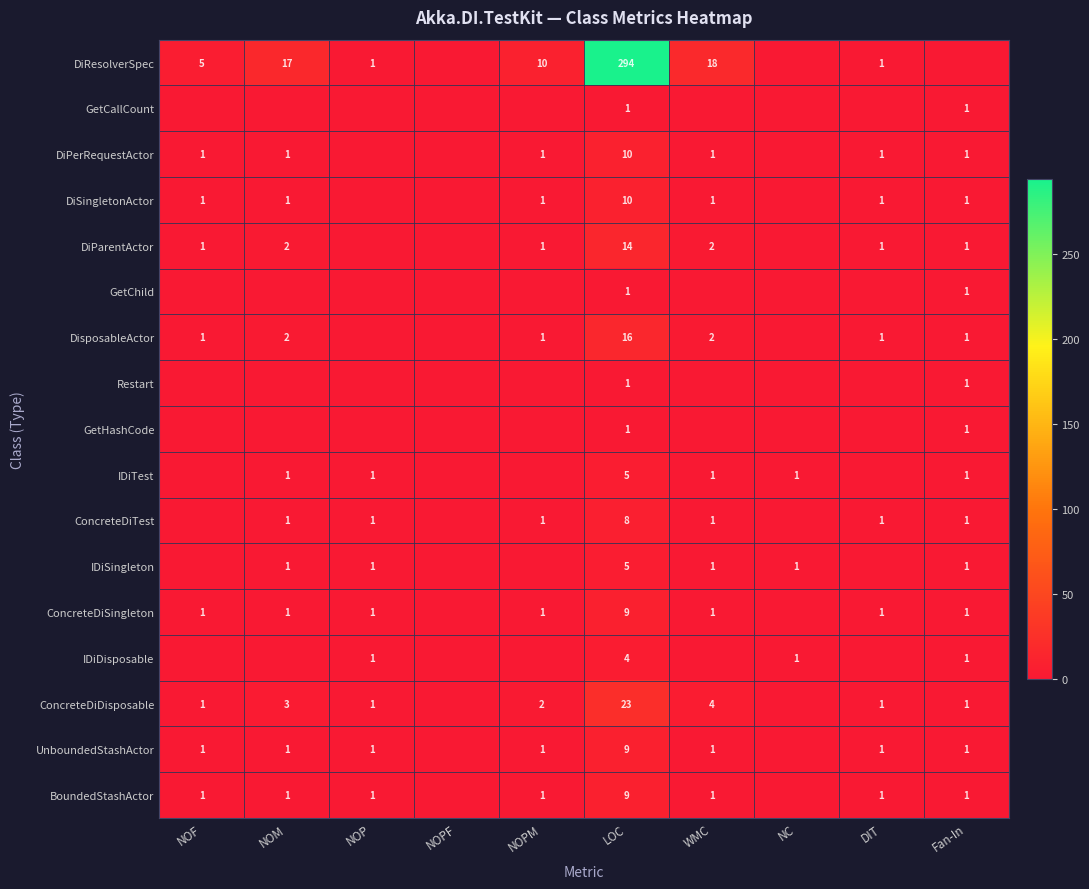

Is it true that DiResolverSpec equals 17 at NOM?

True